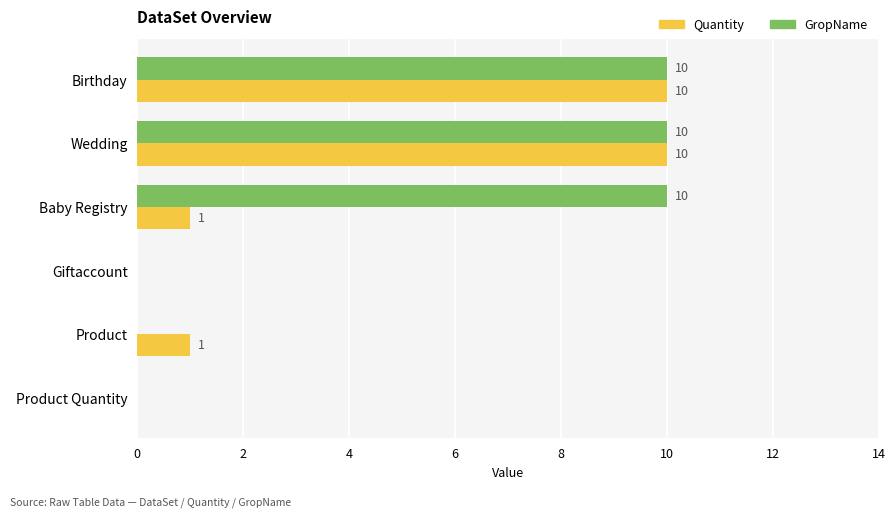

Which series has the largest total across all categories?

GropName